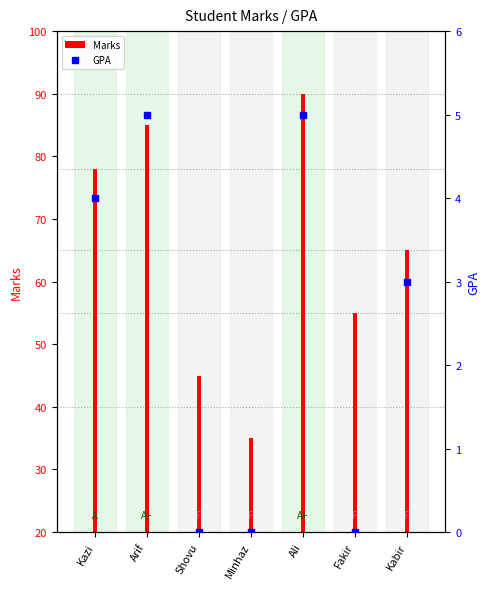

At how many categories does at least one series exceed 20?

7